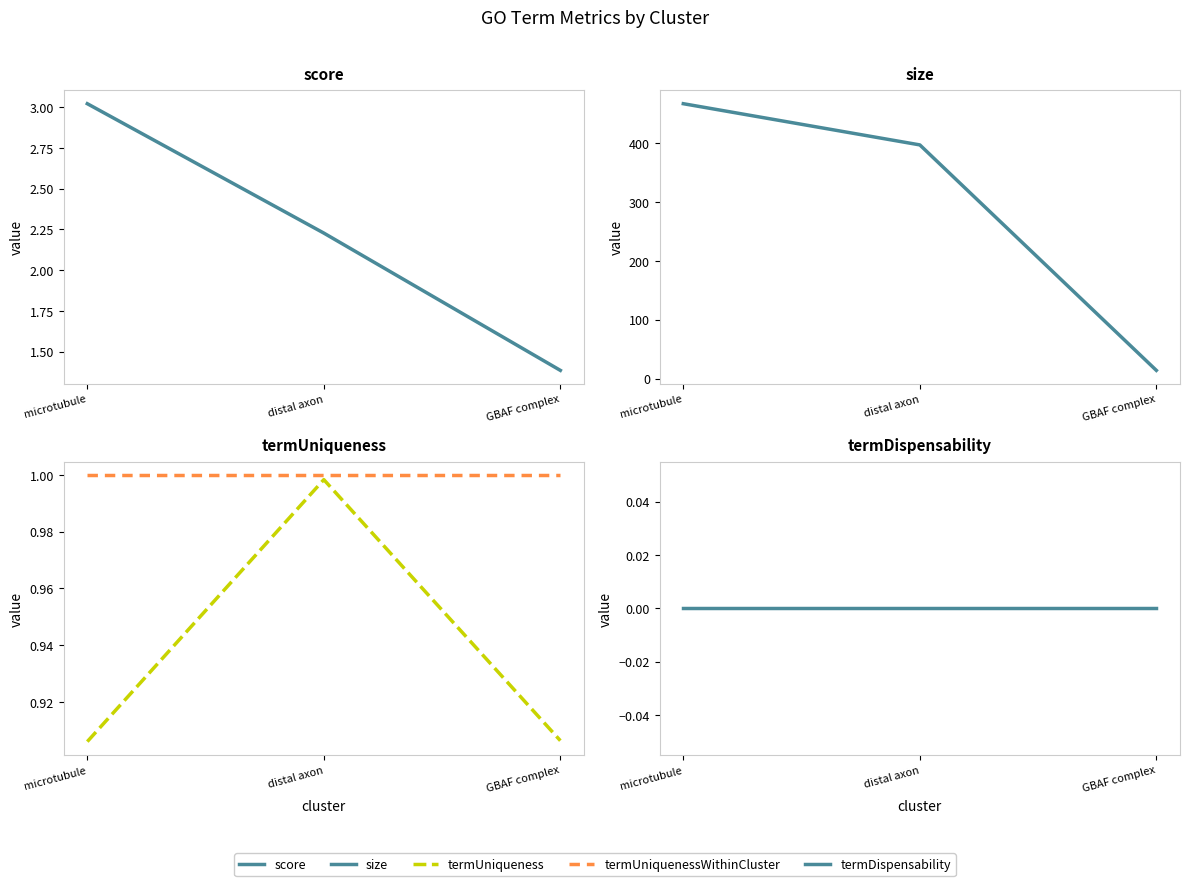

The score series shows 3.3 at distal axon. True or false?

False